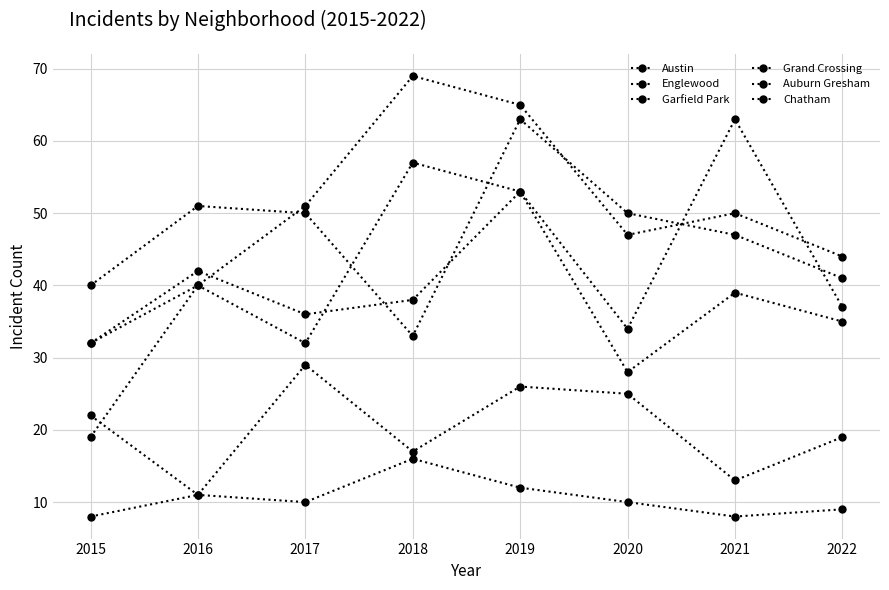

How many lines are shown in the chart?

6